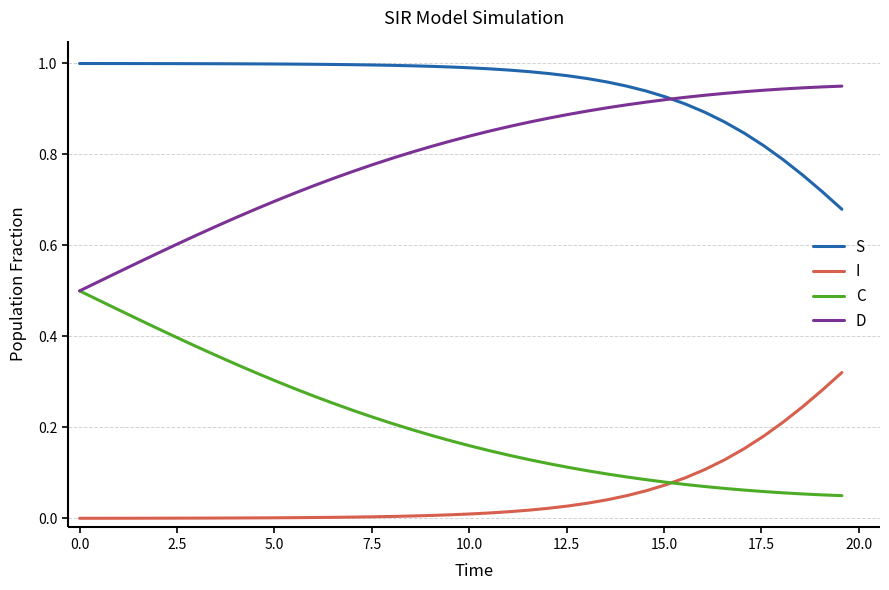

Rank the series by their average value, from lowest to highest.

I, C, D, S